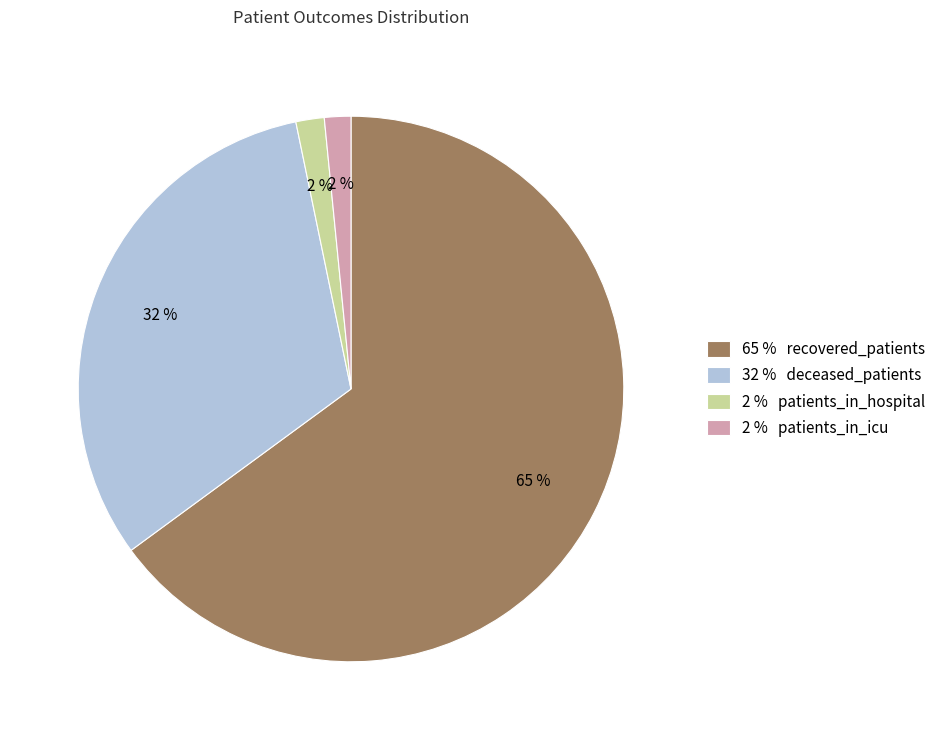

Which slice is the largest?

65 % recovered_patients